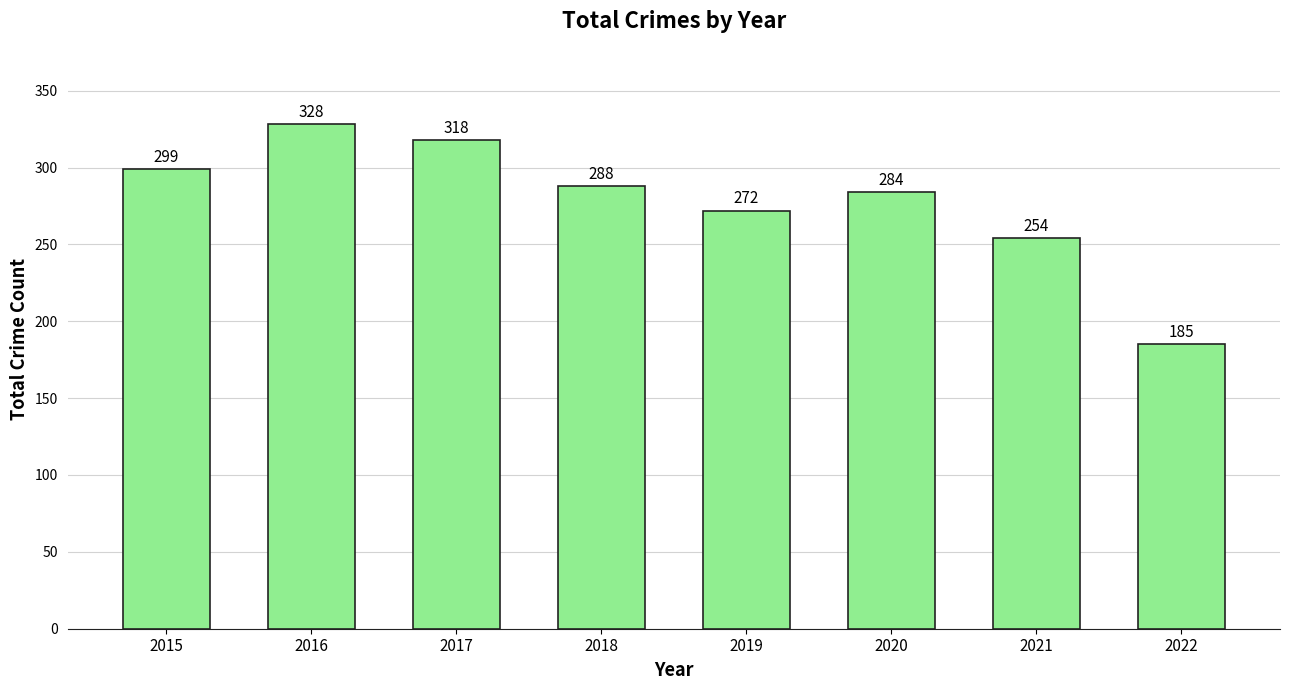

Reading left to right, what are all the values shown in this chart?

2015=299	2016=328	2017=318	2018=288	2019=272	2020=284	2021=254	2022=185